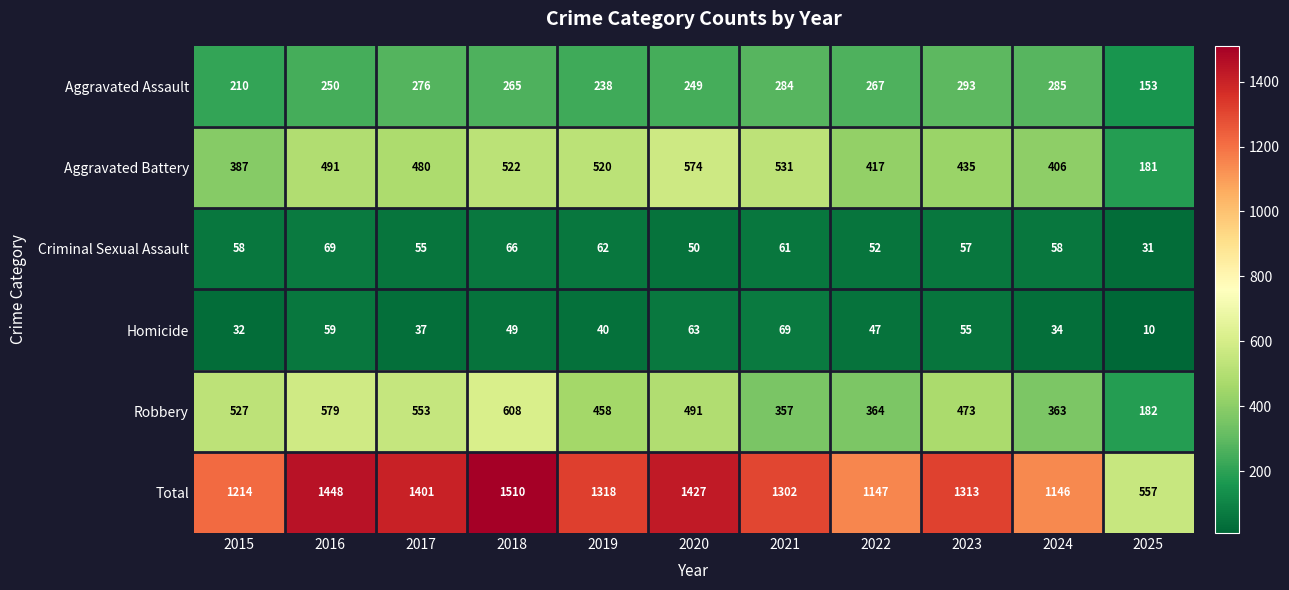

What is the difference between the second highest and minimum values in the Robbery series?

397